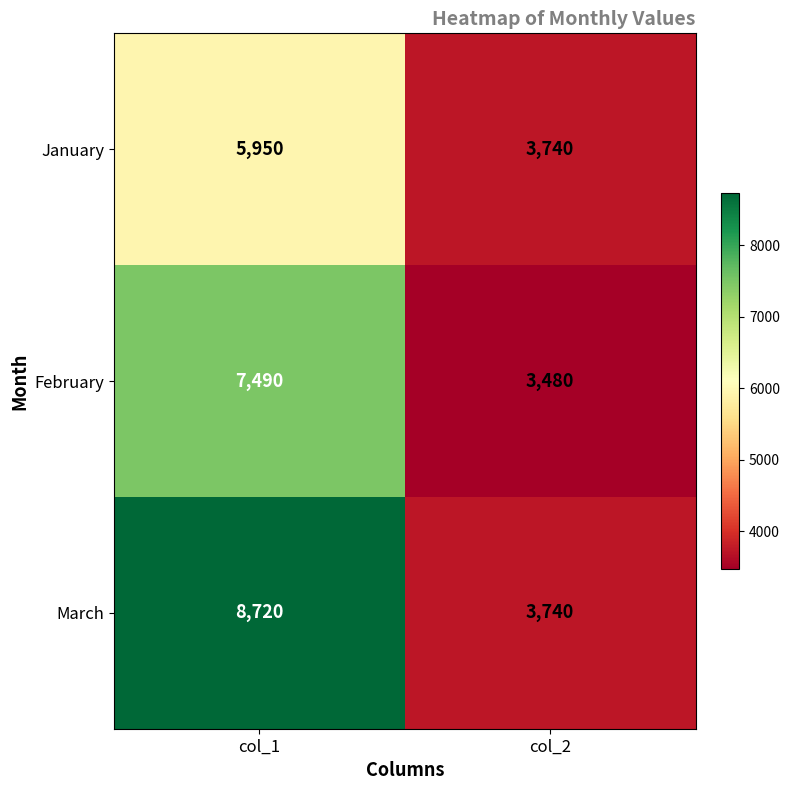

True or false: February has a value of 3480 at col_2.

True